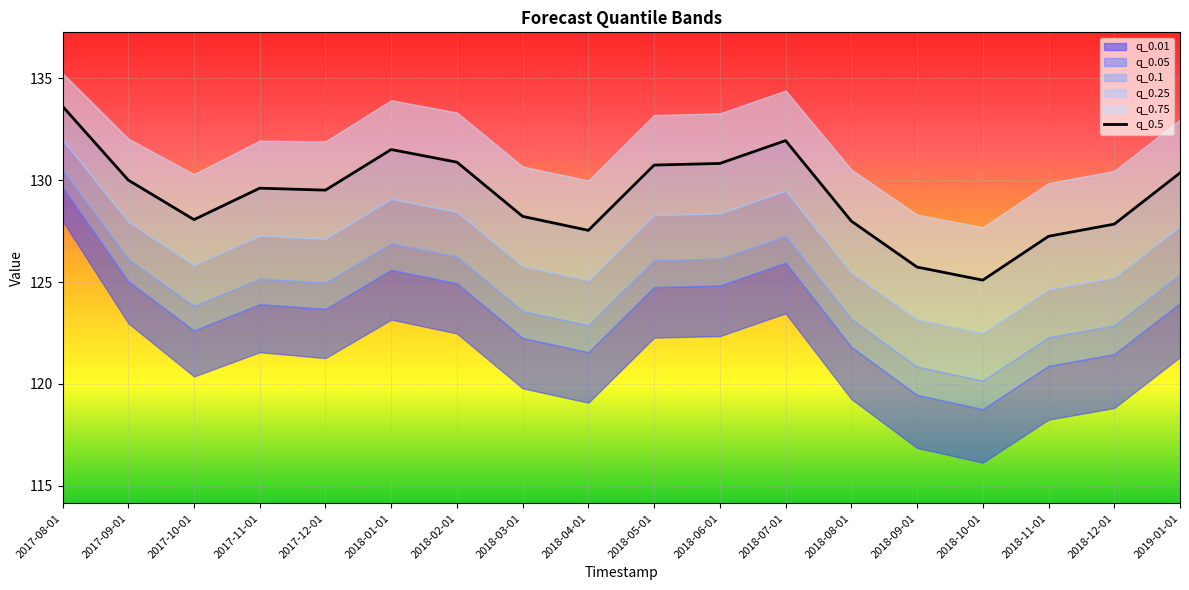

The chart shows a value of 83.5 at 2018-08-01. True or false?

False